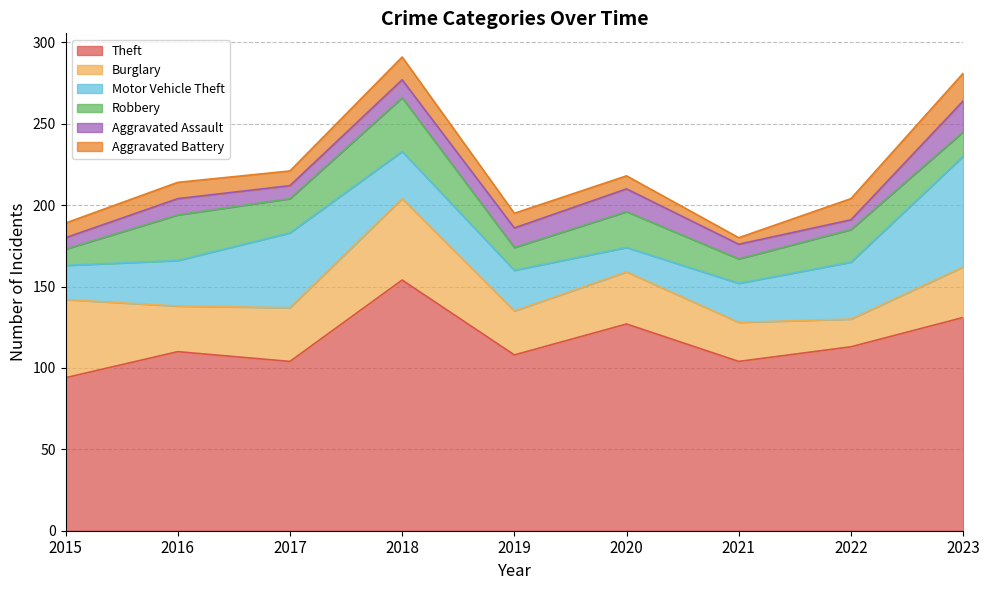

What is the lowest value of the Burglary series?

17